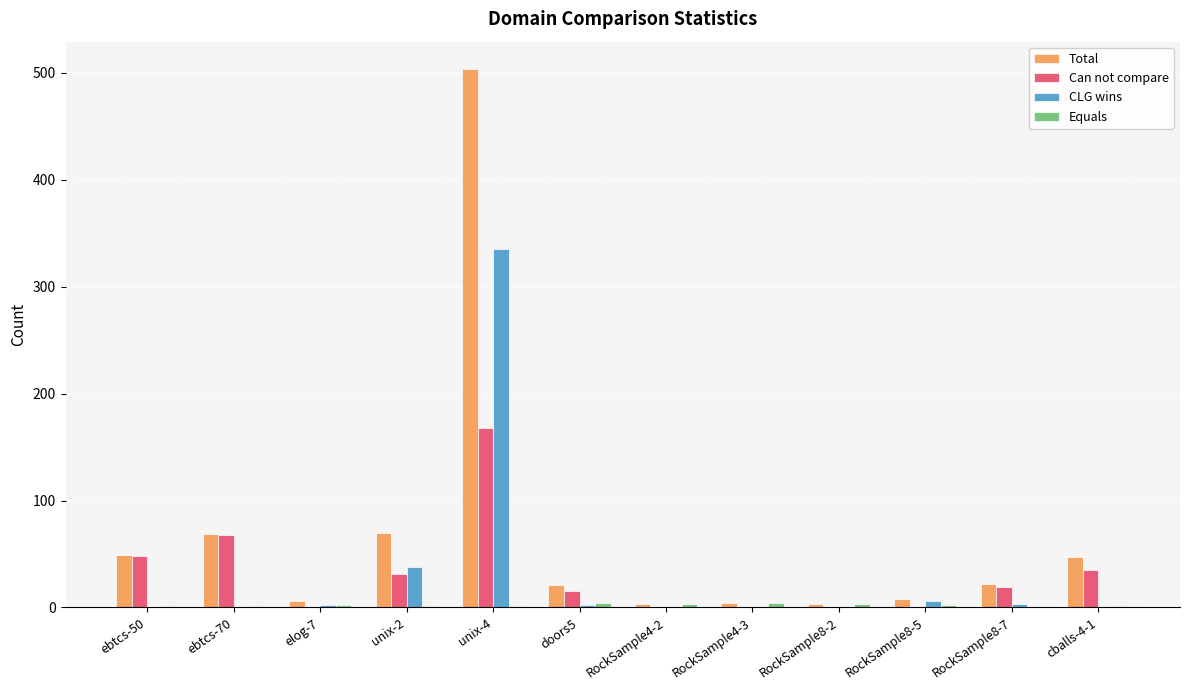

What is the maximum value shown in the chart?

504